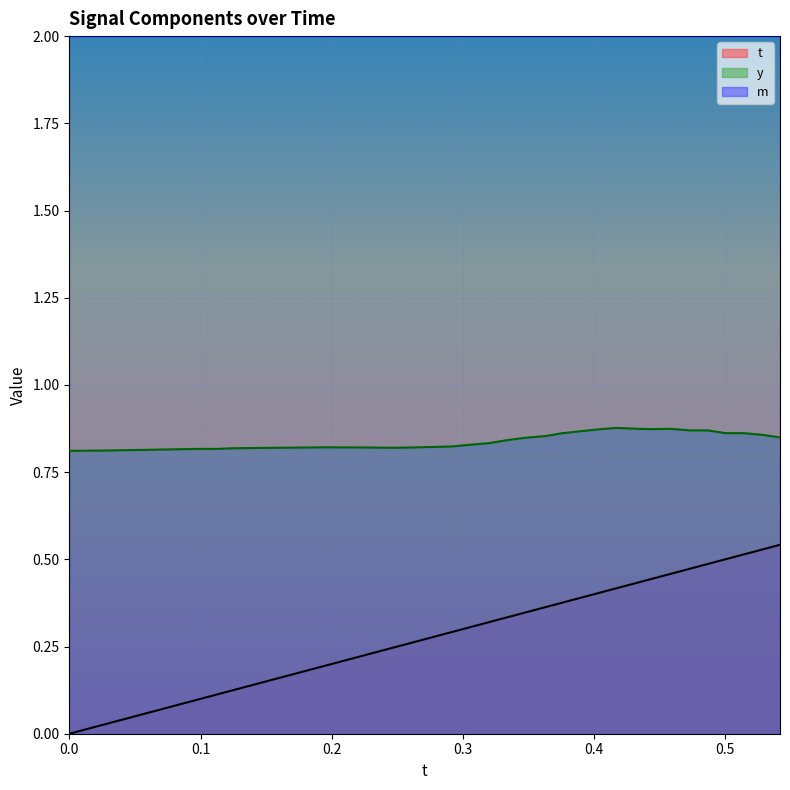

Which series has the largest total across all categories?

m